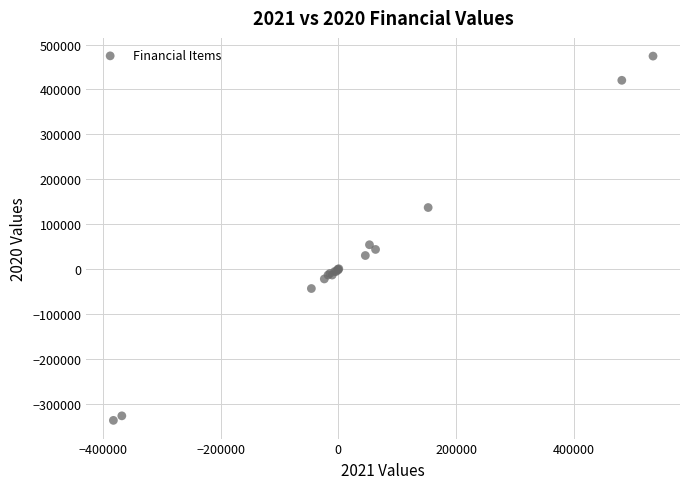

What Y value in the scatter plot is closest to 68413?

53918